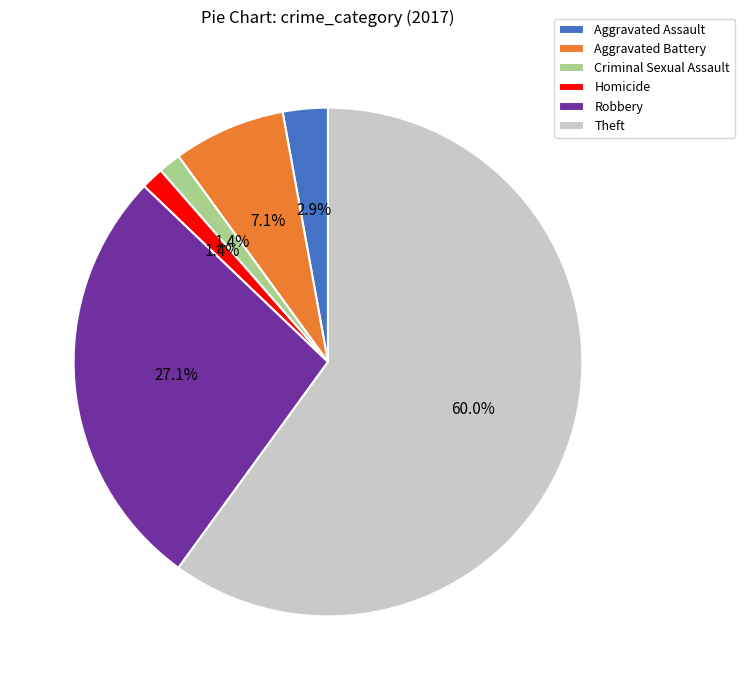

True or false: Criminal Sexual Assault accounts for 1% of the total.

True